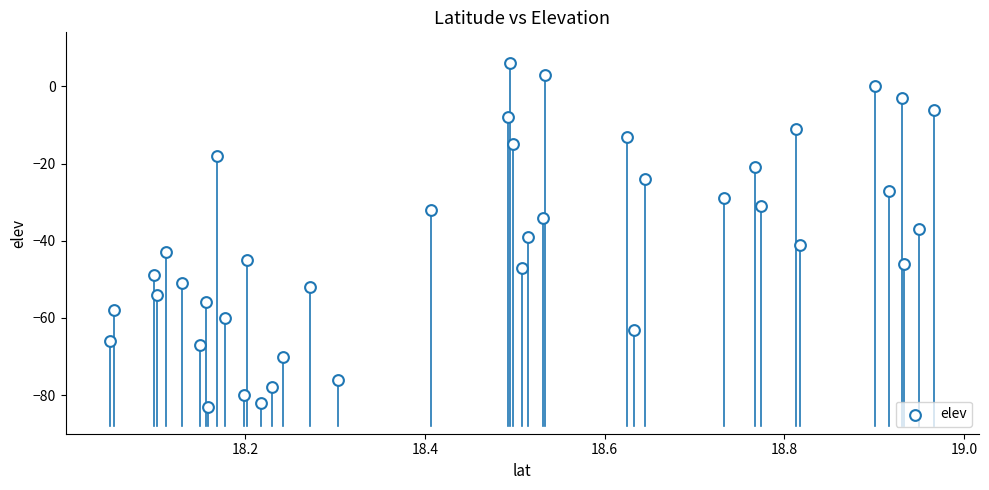

What is the range of Y values (max minus min)?

89